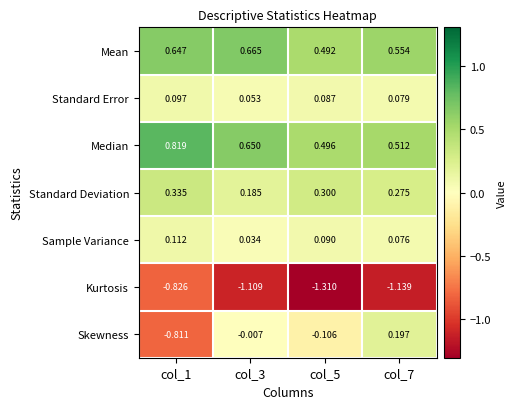

Which series has the largest range (max minus min)?

Skewness